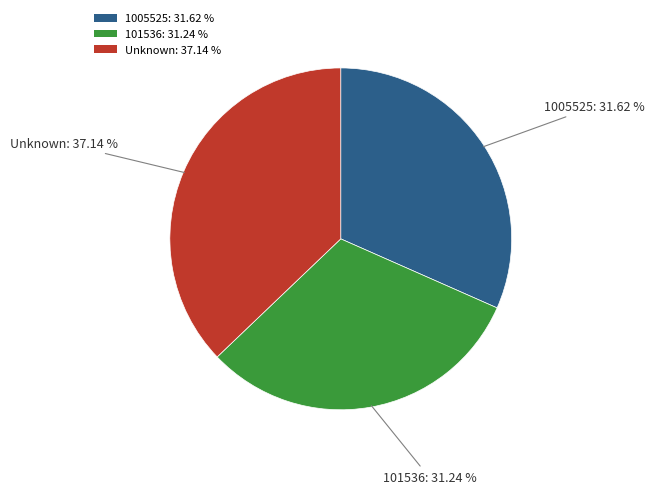

Is the sum of 1005525: 31.62 % and 101536: 31.24 % greater than half?

Yes